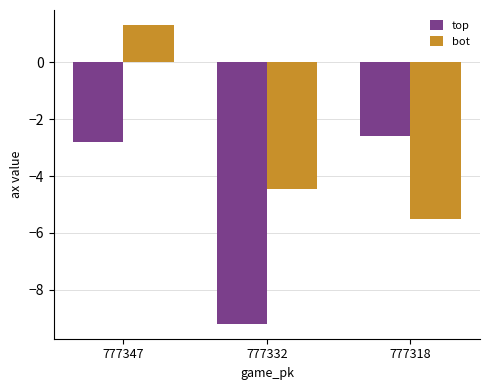

Reading left to right, what are all the values shown in this chart?

top: -2.8	-9.2	-2.6
bot: 1.3	-4.5	-5.5